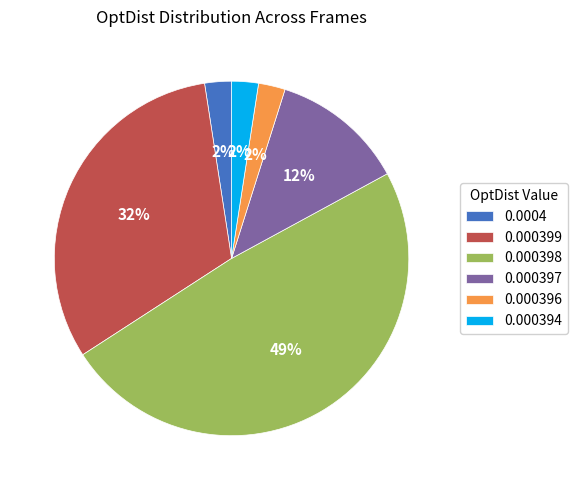

Is it true that 0.000394 is 17% of the pie?

False